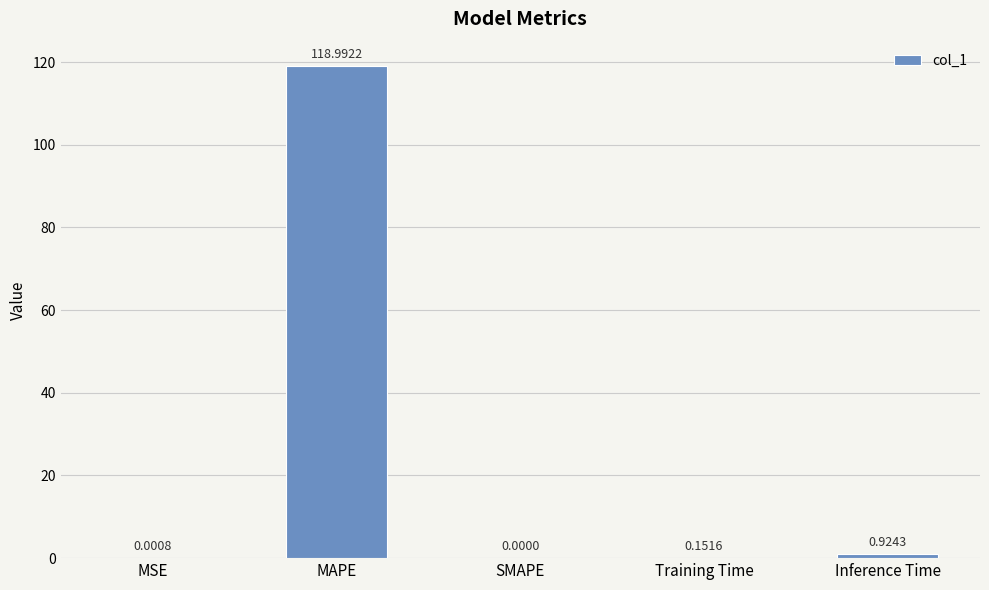

At which label is the value closest to 59?

Inference Time